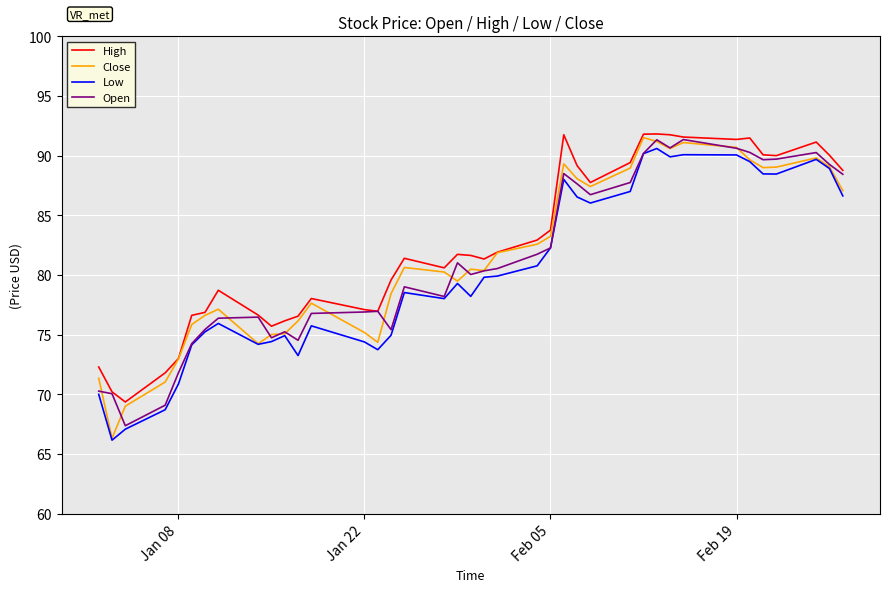

What is the greatest value displayed?

91.8